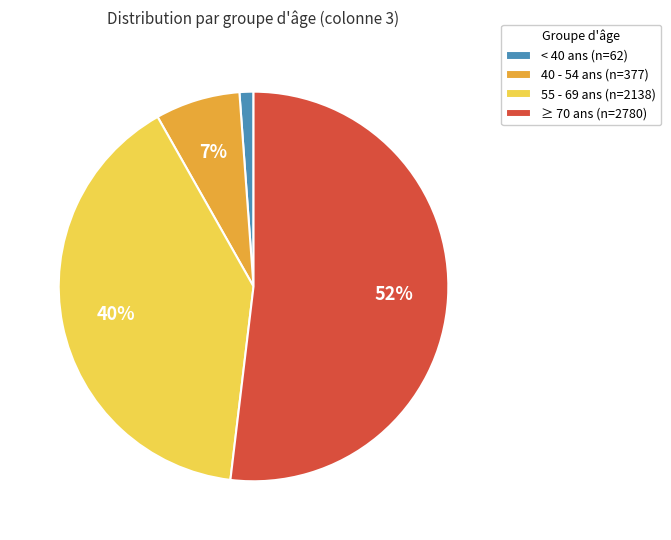

To the nearest percent, what is the difference between the largest and smallest slice percentages?

51%